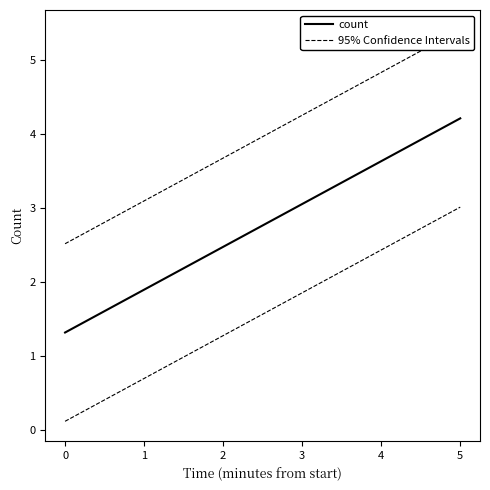

What is the difference between the maximum and minimum values?

3